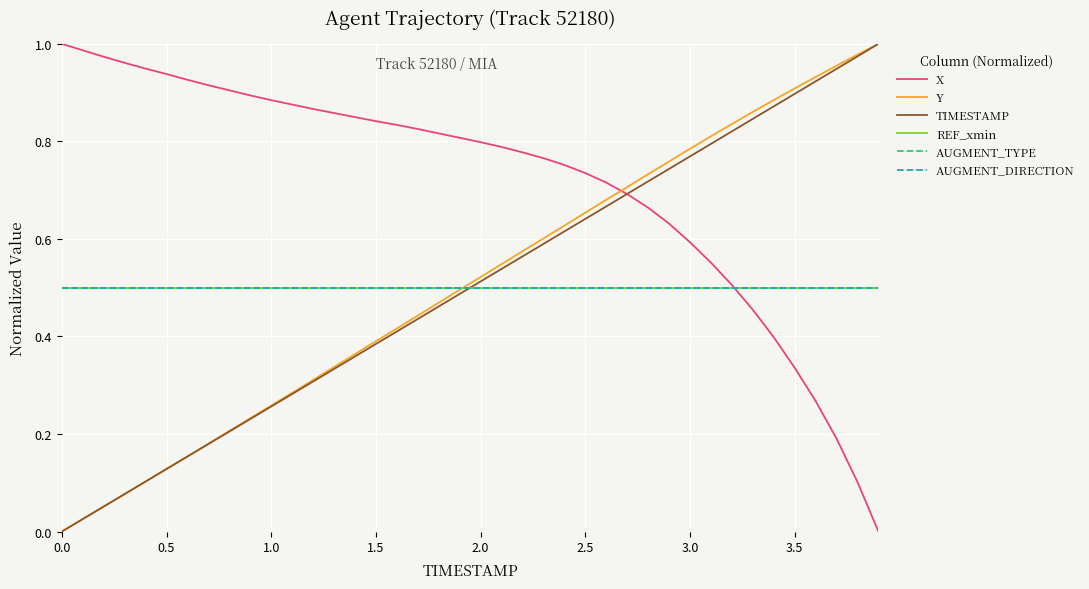

Does the chart have visible grid lines?

Yes